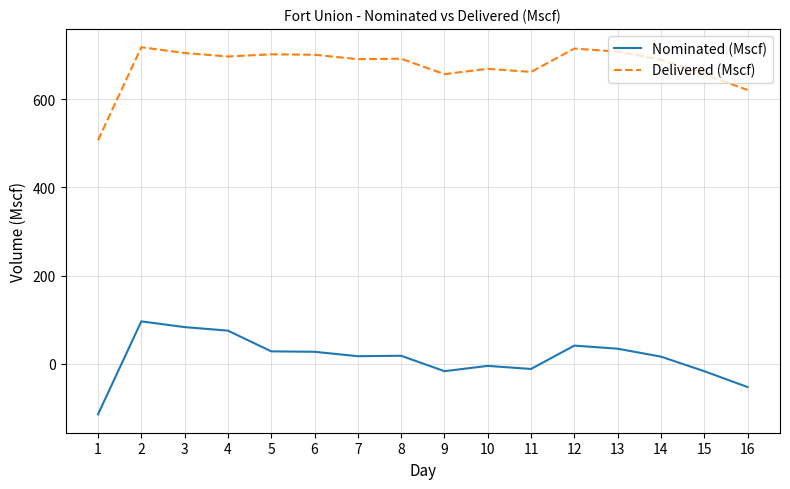

True or false: Nominated (Mscf) has a value of 27 at 6.

True